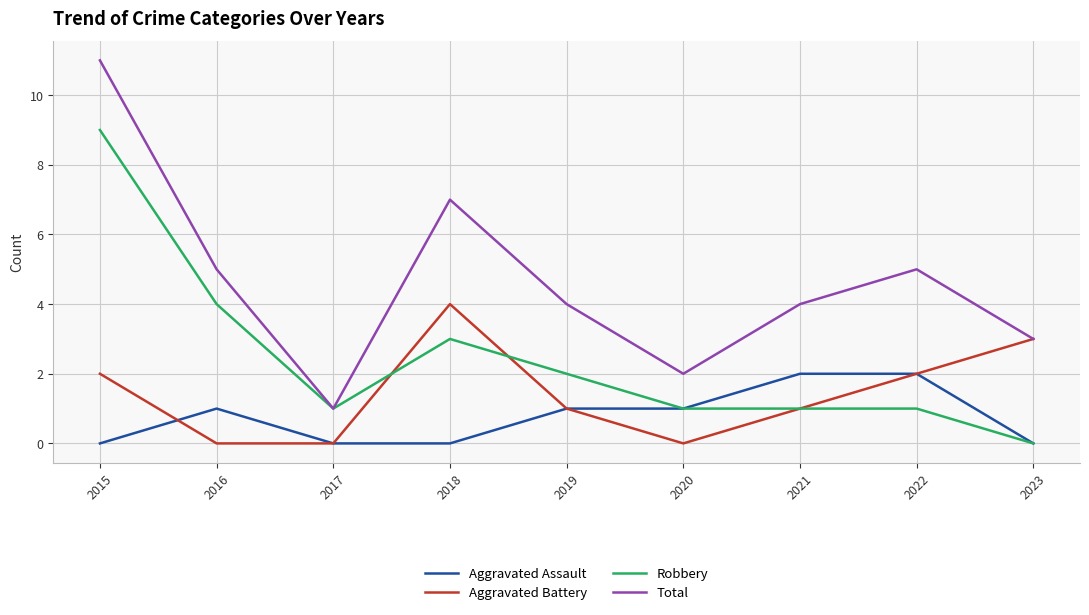

True or false: Aggravated Battery and Aggravated Assault intersect in this chart.

True